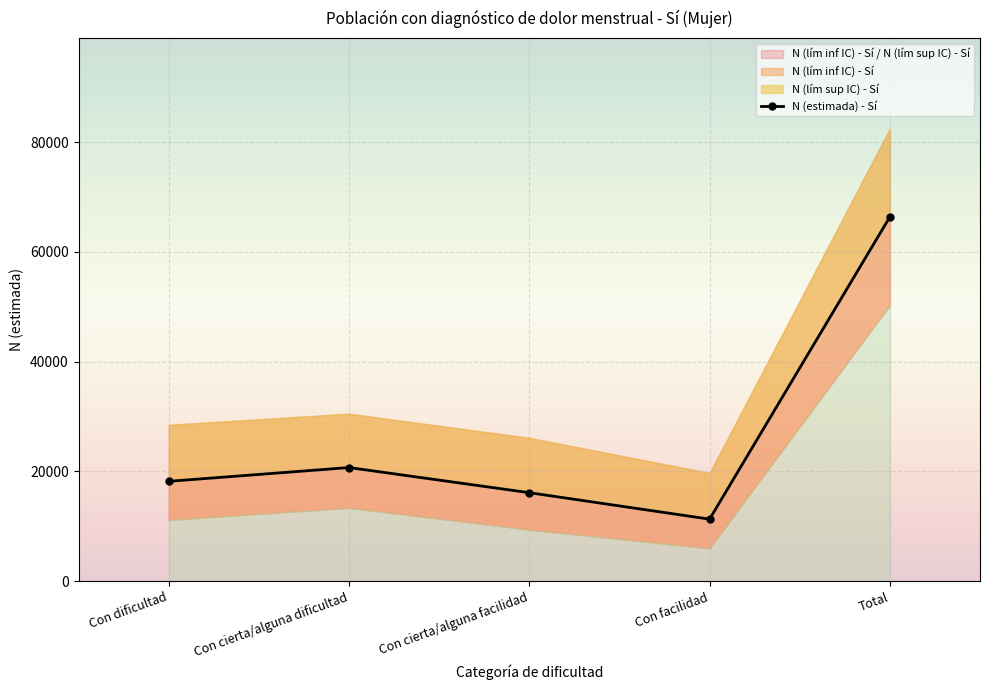

Rank the categories by value from lowest to highest.

Con facilidad, Con cierta/alguna facilidad, Con dificultad, Con cierta/alguna dificultad, Total